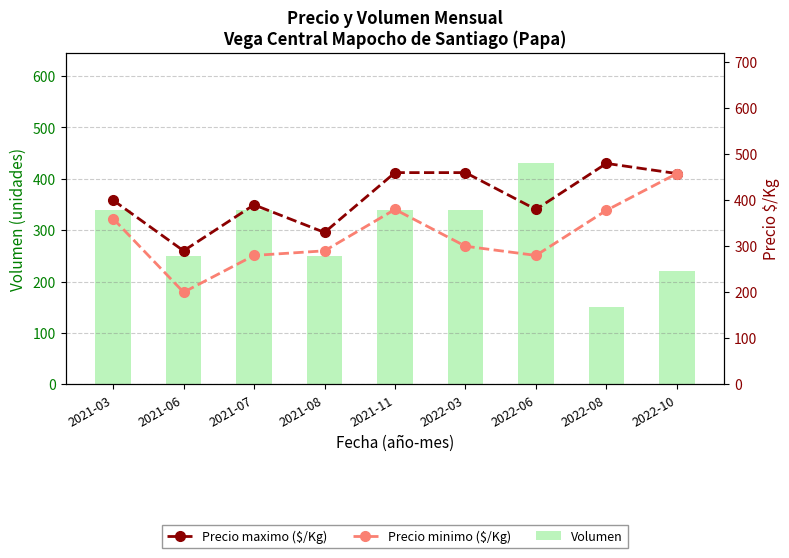

Is the value of Precio minimo ($/Kg) at 2021-03 greater than the value of Volumen at 2022-03?

Yes